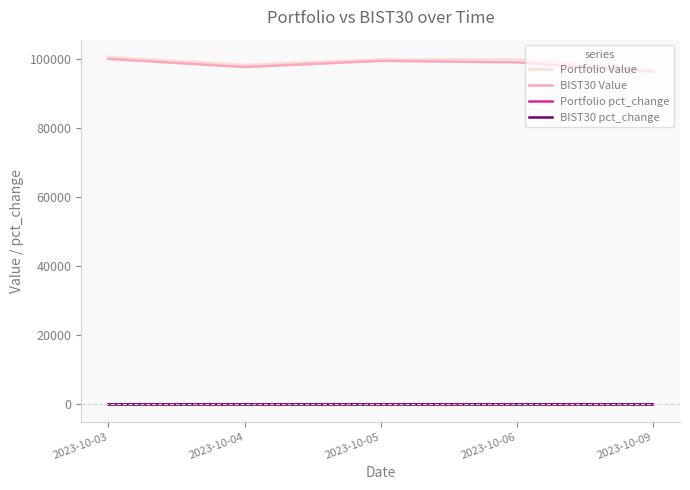

What is the difference between the maximum and minimum values in the Portfolio Value series?

3657.7